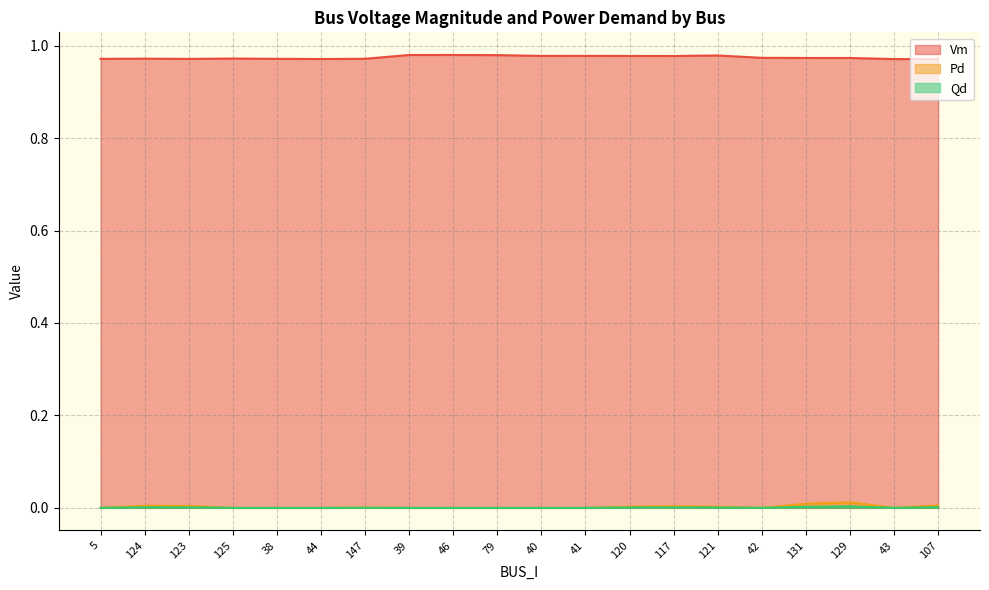

What is the approximate value of Vm at 107?

1.0